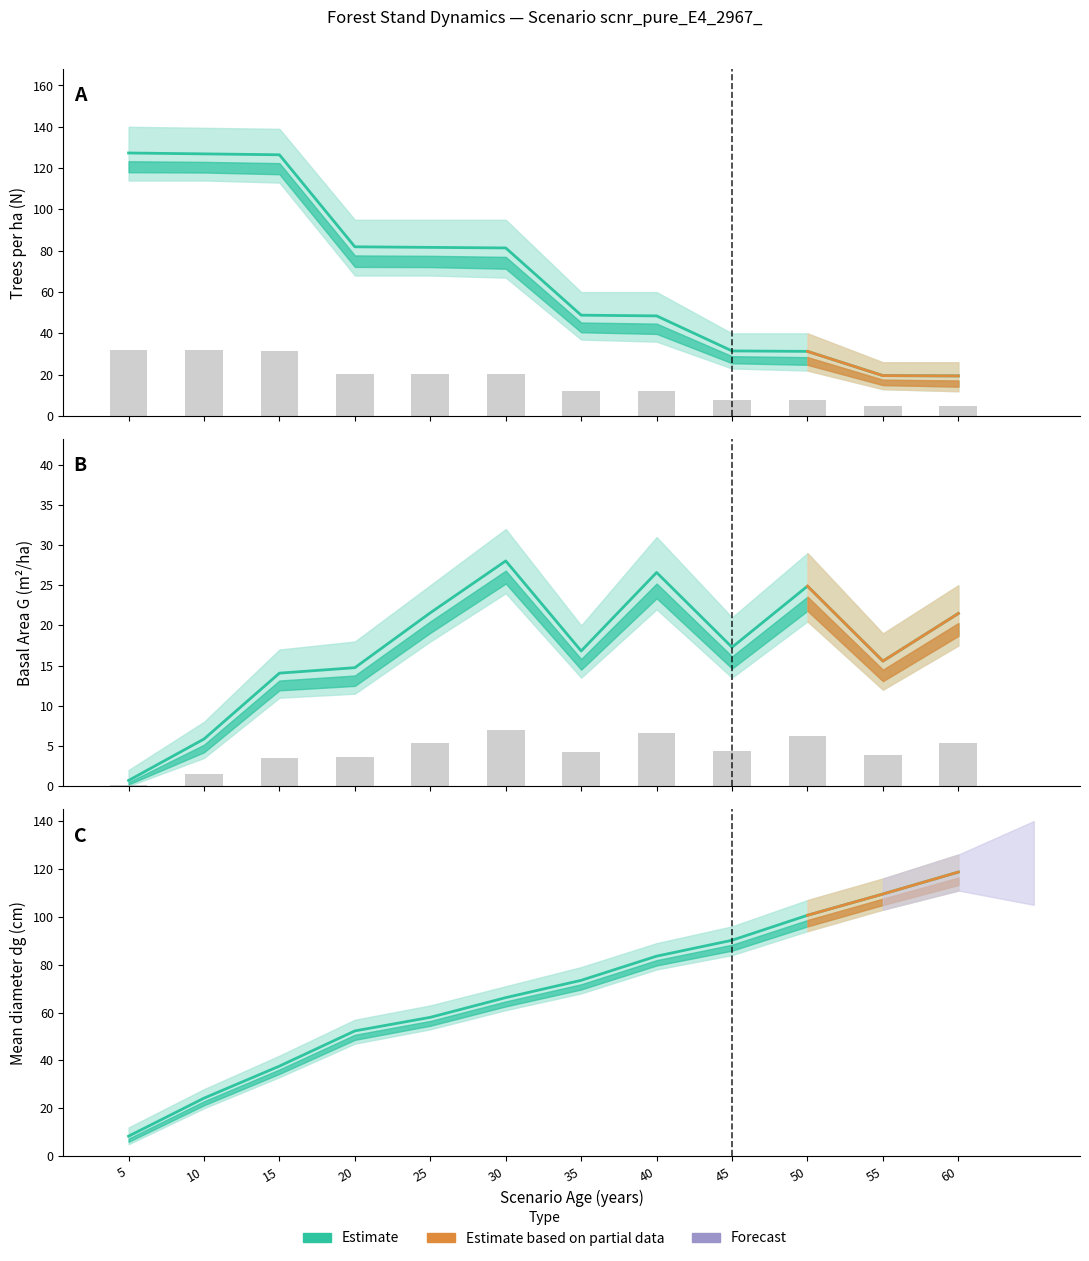

How many data points in N (Trees/ha) are above 81?

6